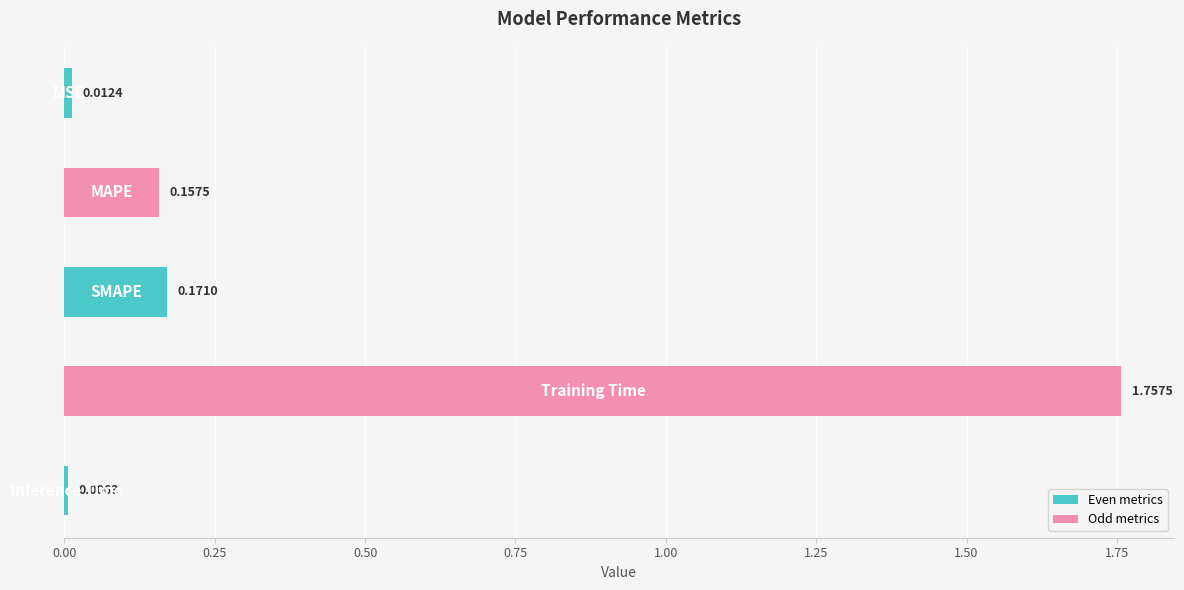

What is the average value?

0.4